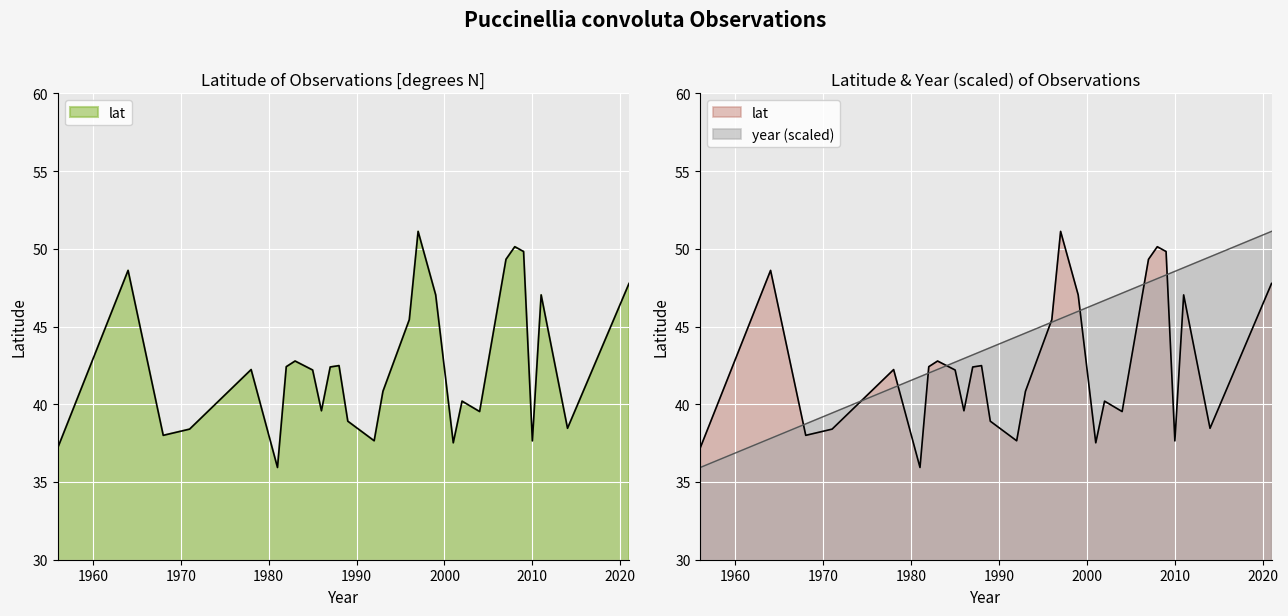

Where do lat and year first cross each other?

1964 and 1968